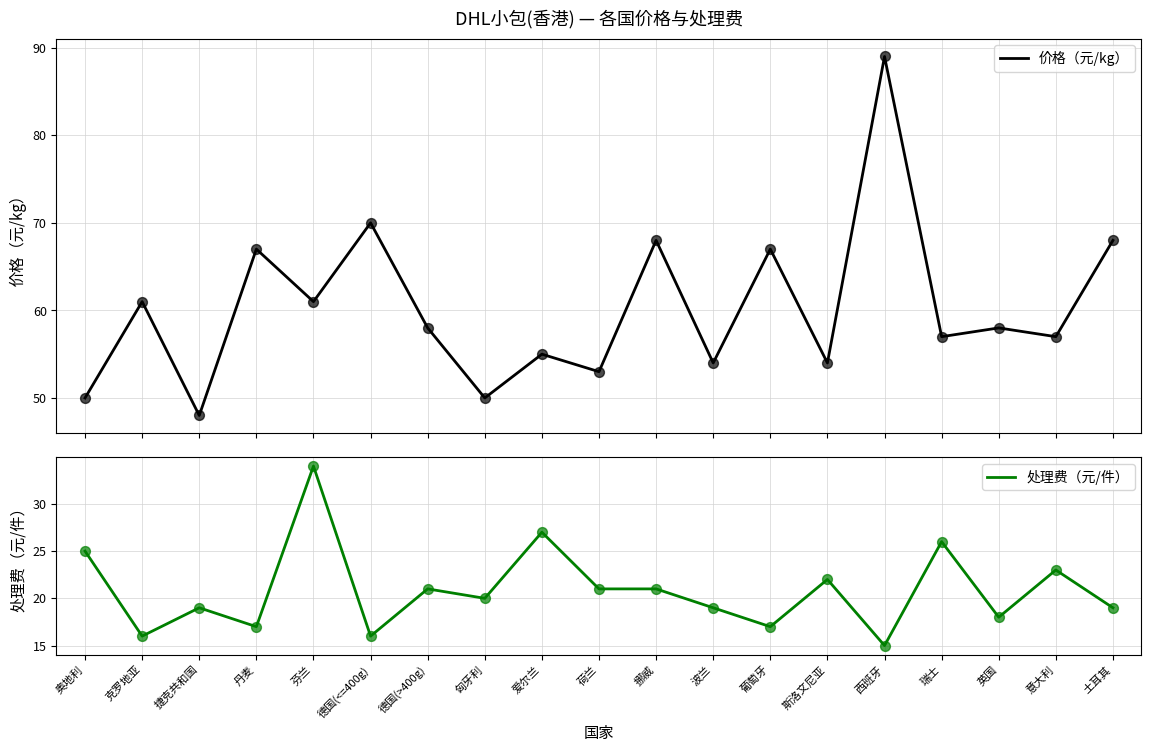

Which series contains the lowest Y value?

处理费（元/件）